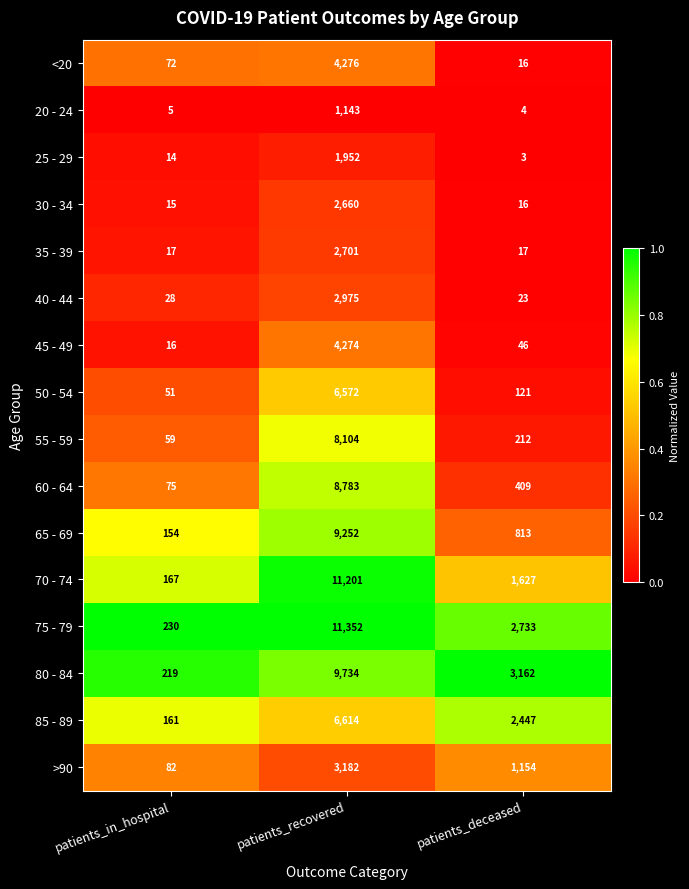

Which series changed the most between patients_in_hospital and patients_deceased?

80 - 84